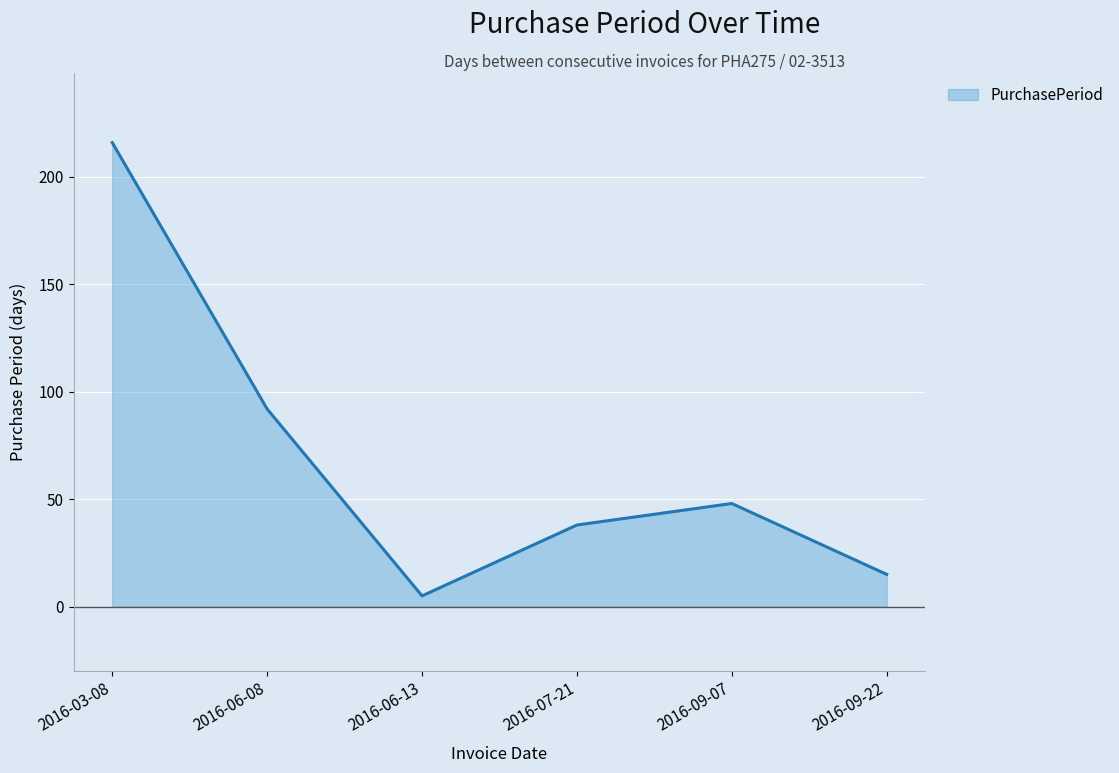

Approximately how many times larger is the value at 2016-06-08 compared to 2016-07-21?

2.4